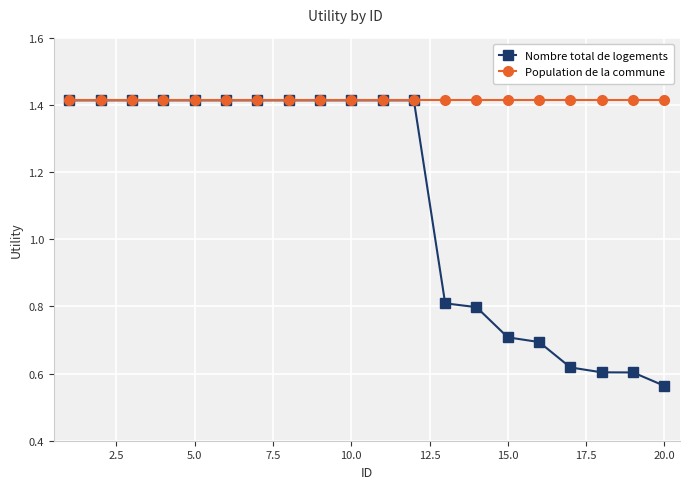

How many Nombre total de logements values are between 0 and 1?

8